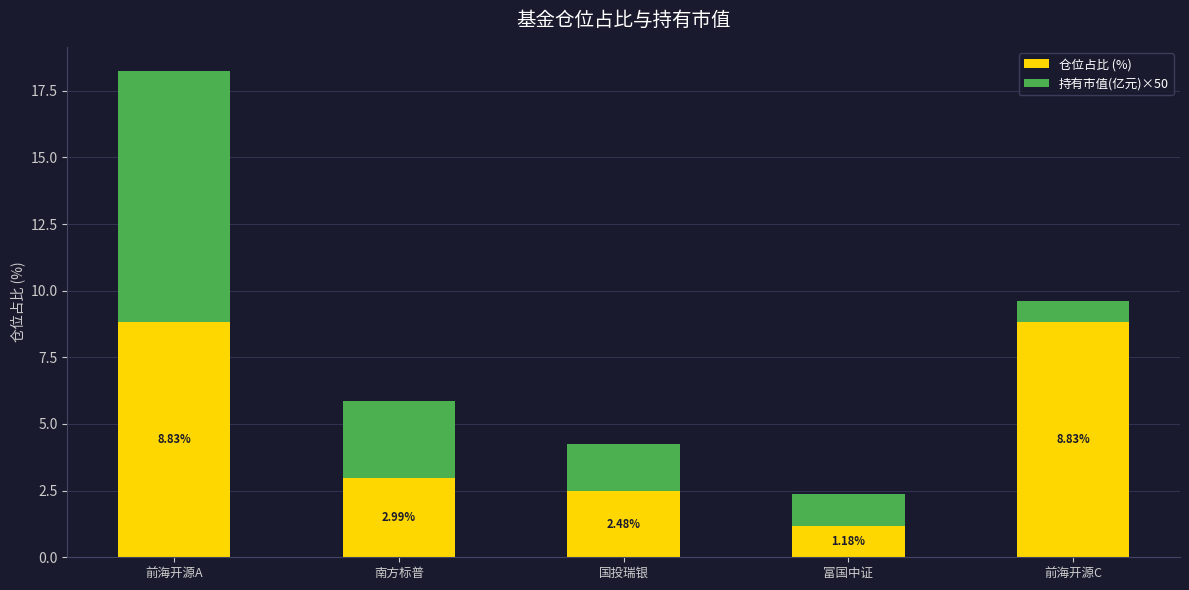

What is the total value across all series at 南方标普?

5.8